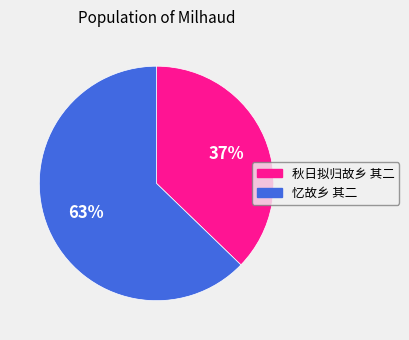

Do 秋日拟归故乡 其二 and 忆故乡 其二 together represent more than half of the pie?

Yes